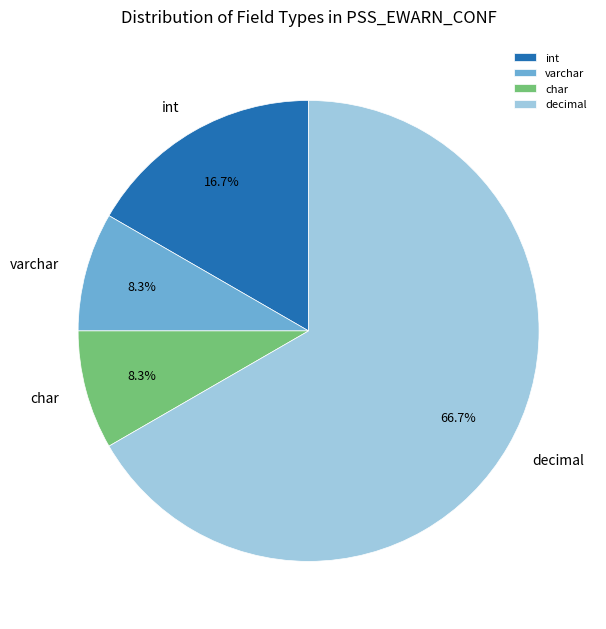

How many slices are in this pie chart?

4